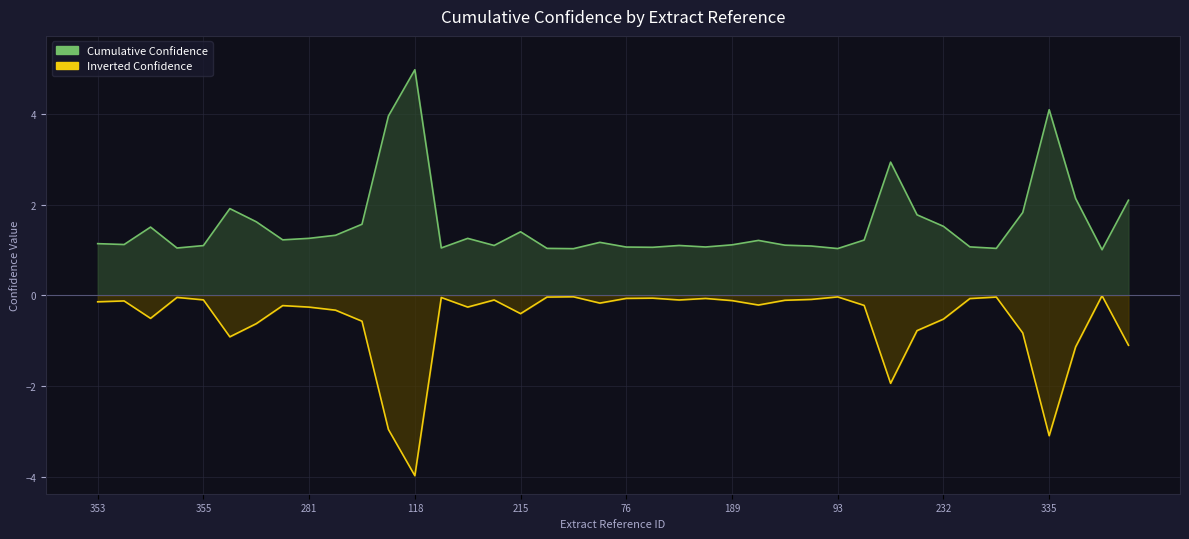

What is the difference between the Inverted Confidence values at 30 and 189?

1.3